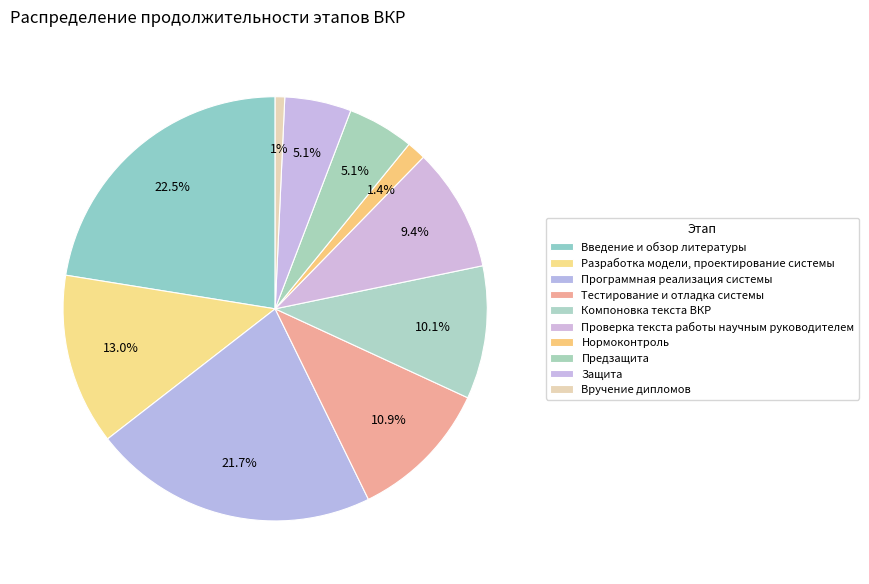

Rank the categories by value from highest to lowest.

Введение и обзор литературы, Программная реализация системы, Разработка модели, проектирование системы, Тестирование и отладка системы, Компоновка текста ВКР, Проверка текста работы научным руководителем, Предзащита, Защита, Нормоконтроль, Вручение дипломов